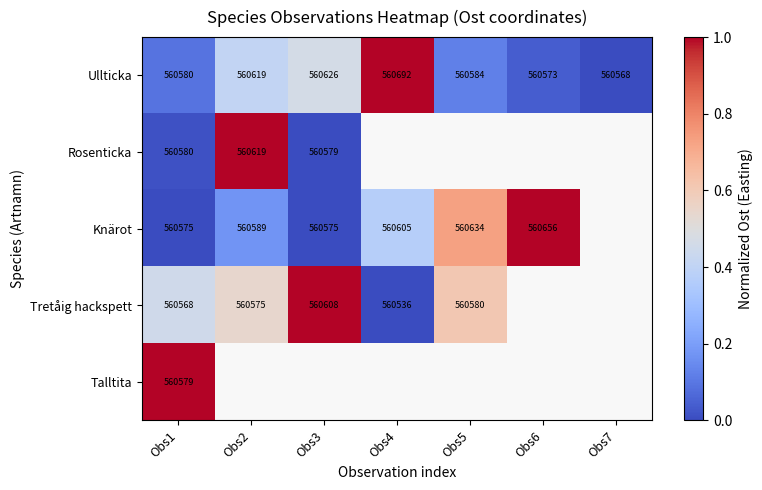

Is the value of Rosenticka at Obs2 greater than the value of Ullticka at Obs7?

Yes